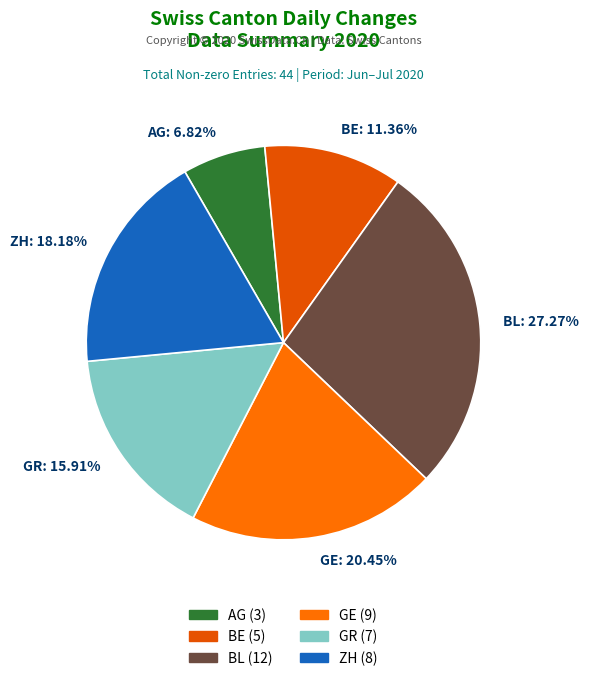

Combined, what portion of the pie is ZH and BE?

29.5%